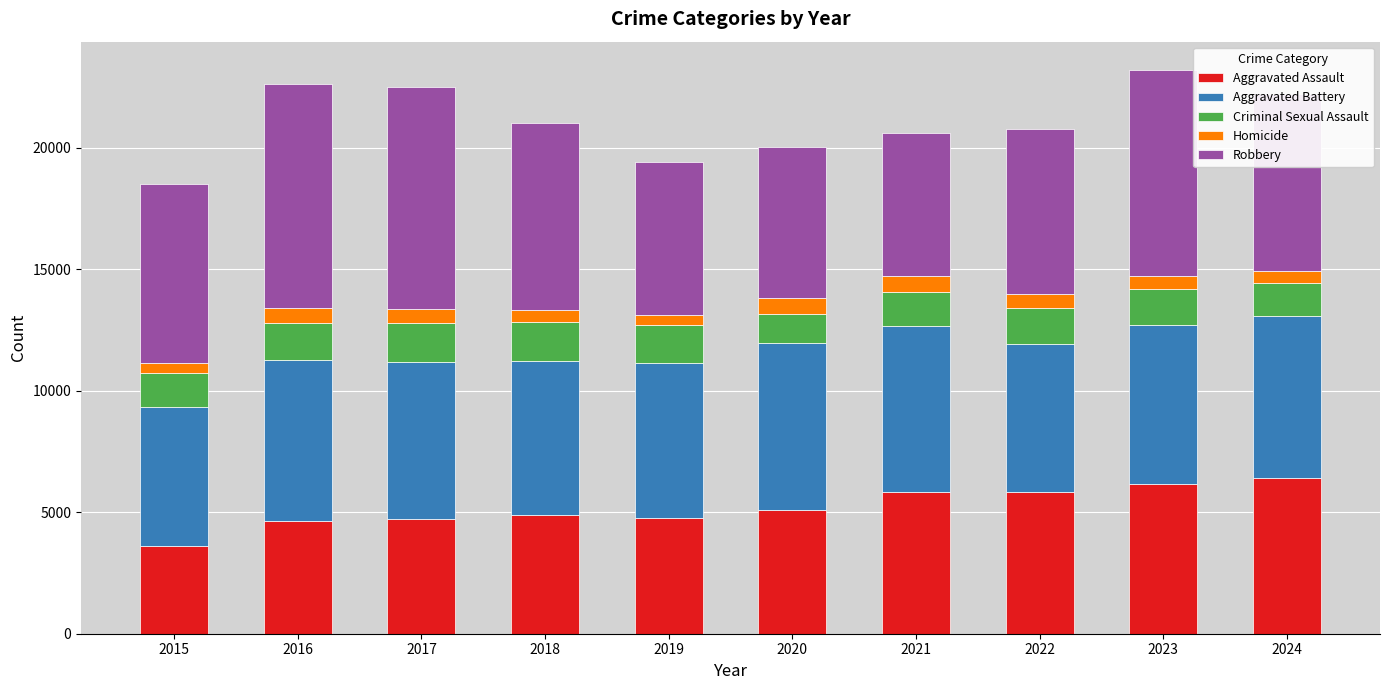

What is the difference between the Aggravated Assault values at 2023 and 2017?

1428